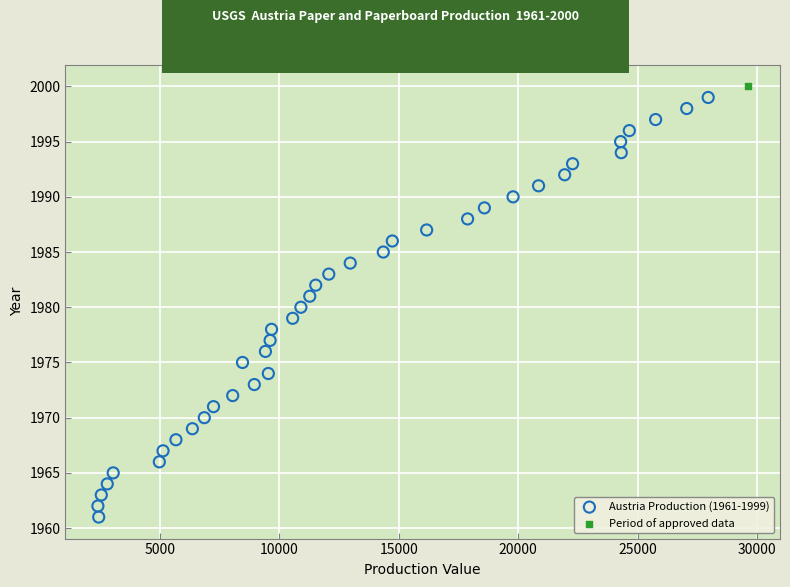

What are all the series names shown in the legend?

Austria Production (1961-1999), Period of approved data